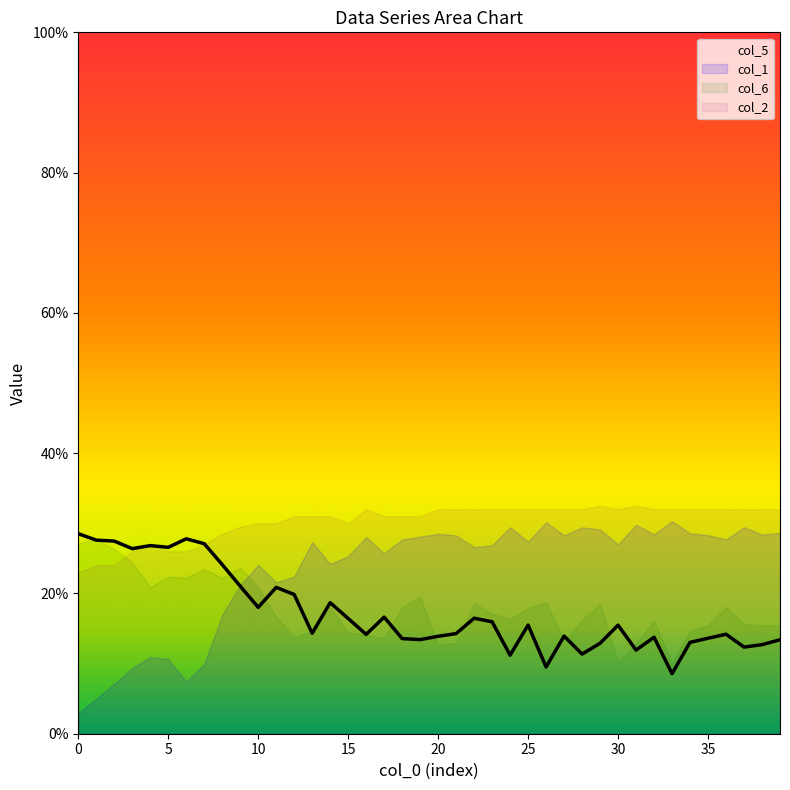

Where do col_5 and col_2 first cross each other?

3 and 4